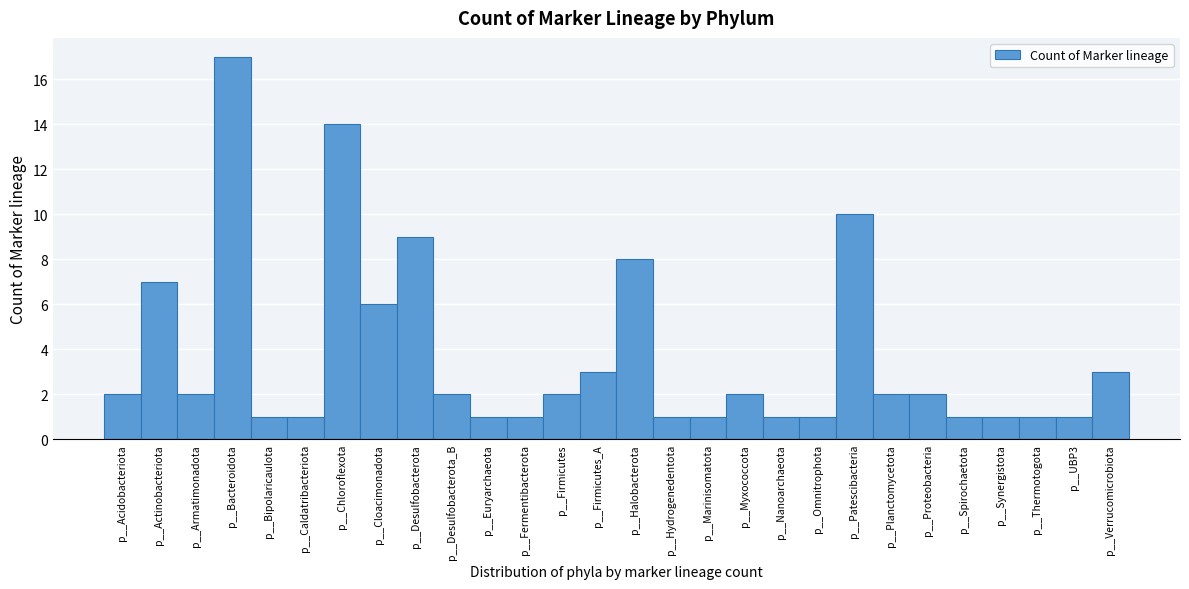

Reading left to right, extract all data points from this chart.

p__Acidobacteriota=2	p__Actinobacteriota=7	p__Armatimonadota=2	p__Bacteroidota=17	p__Bipolaricaulota=1	p__Caldatribacteriota=1	p__Chloroflexota=14	p__Cloacimonadota=6	p__Desulfobacterota=9	p__Desulfobacterota_B=2	p__Euryarchaeota=1	p__Fermentibacterota=1	p__Firmicutes=2	p__Firmicutes_A=3	p__Halobacterota=8	p__Hydrogenedentota=1	p__Marinisomatota=1	p__Myxococcota=2	p__Nanoarchaeota=1	p__Omnitrophota=1	p__Patescibacteria=10	p__Planctomycetota=2	p__Proteobacteria=2	p__Spirochaetota=1	p__Synergistota=1	p__Thermotogota=1	p__UBP3=1	p__Verrucomicrobiota=3